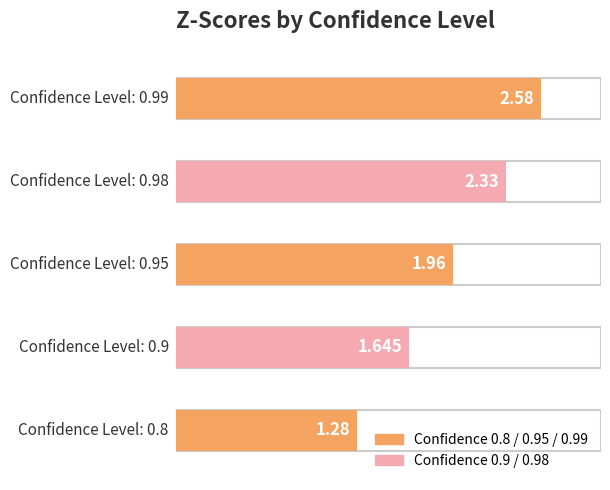

What is the ratio of the value at 0.98 to the value at 0.99?

0.9